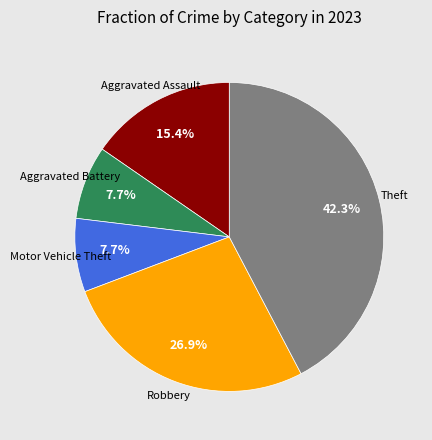

Does any single category account for the majority?

No